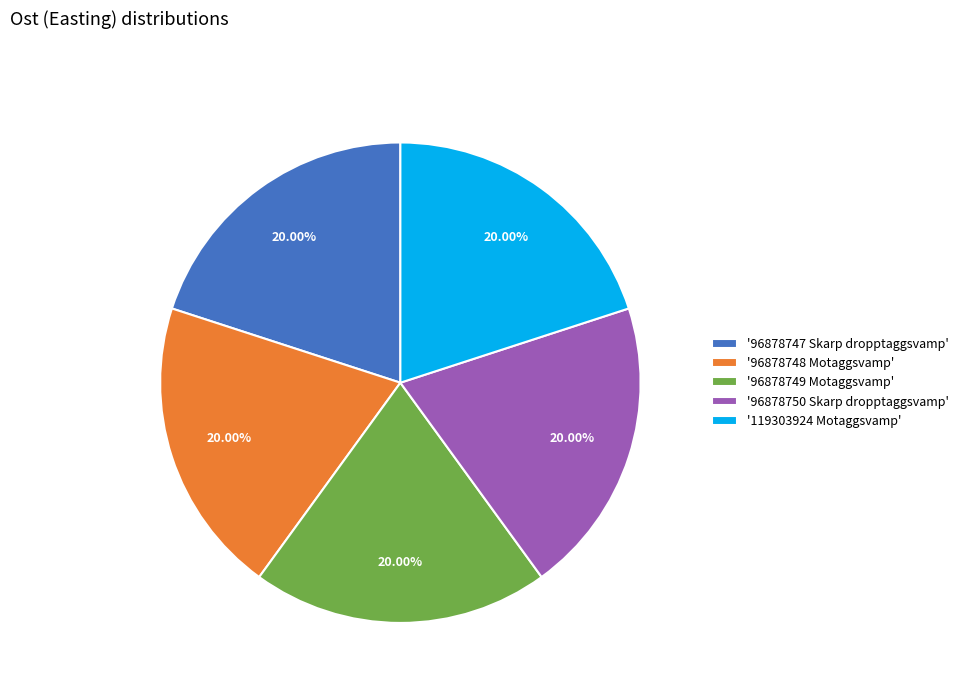

Is the sum of '96878747 Skarp dropptaggsvamp' and '96878750 Skarp dropptaggsvamp' greater than half?

No